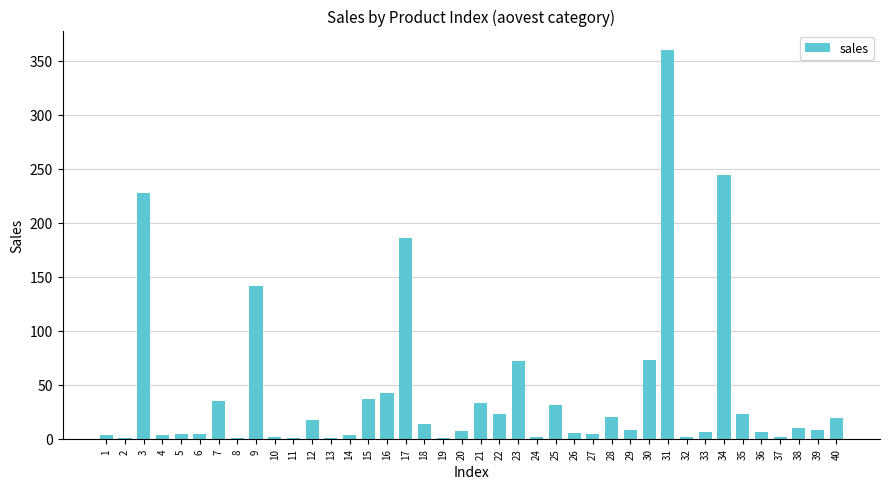

The value at 25 is 11. True or false?

False